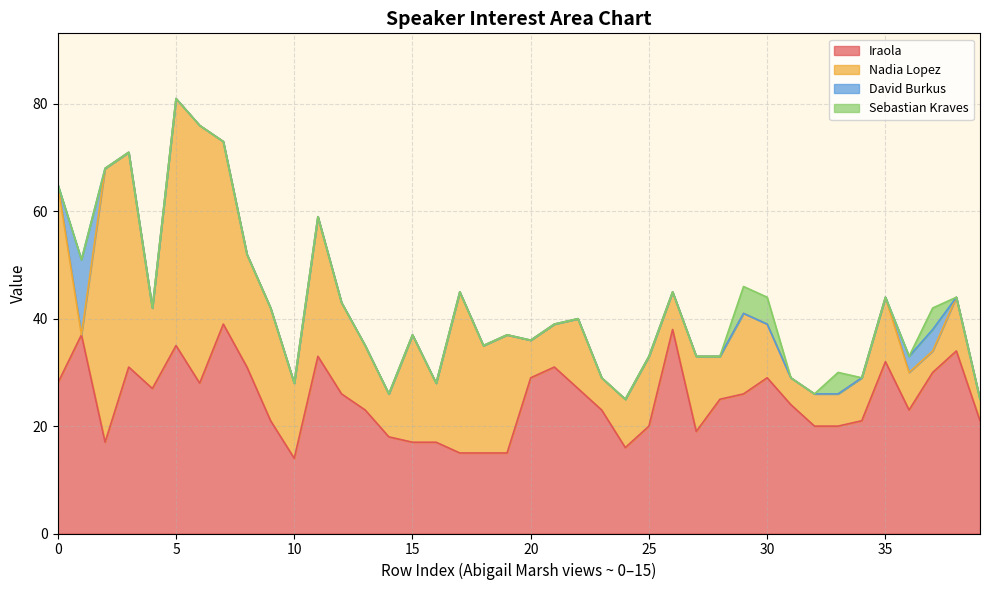

True or false: David Burkus has a value of 0 at 19.

True